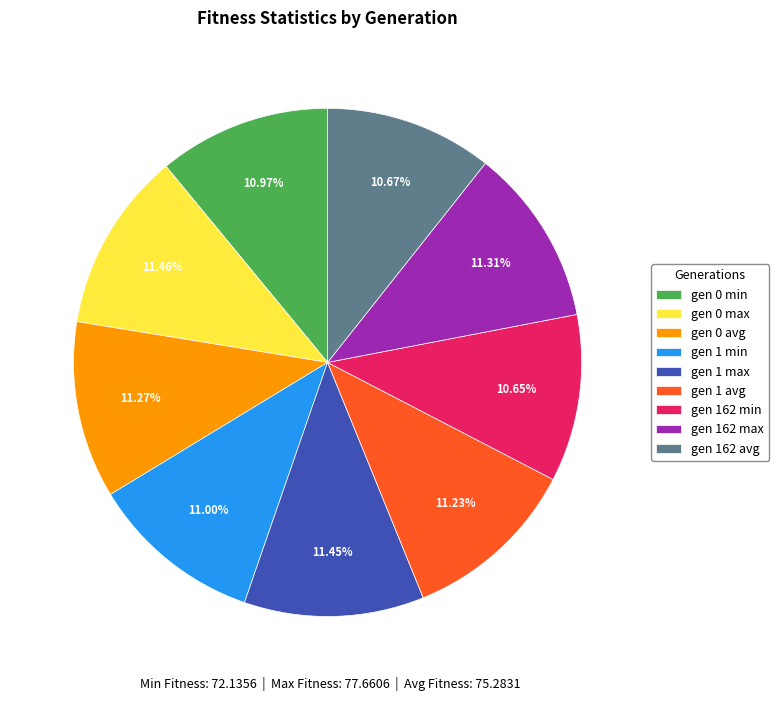

Count the number of slices in the pie.

9